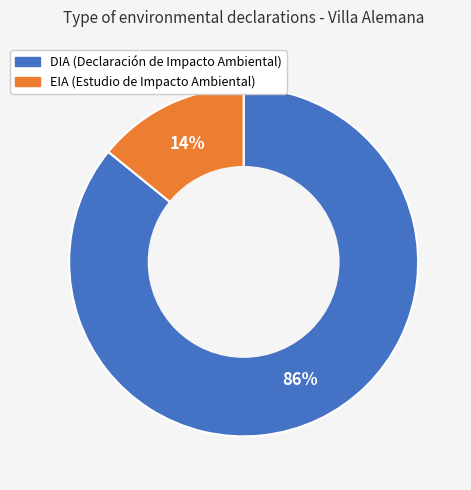

Is it true that EIA is 21% of the pie?

False